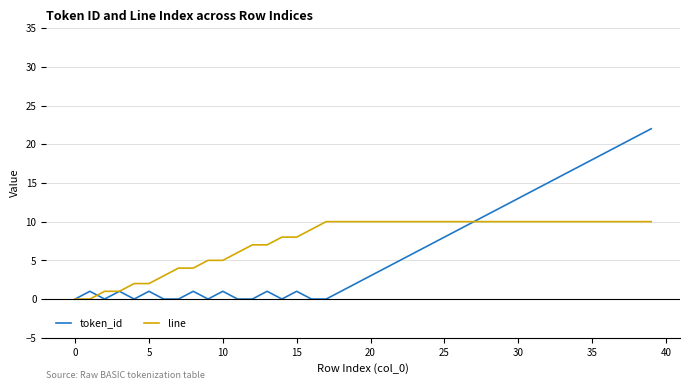

What is the greatest value displayed?

22